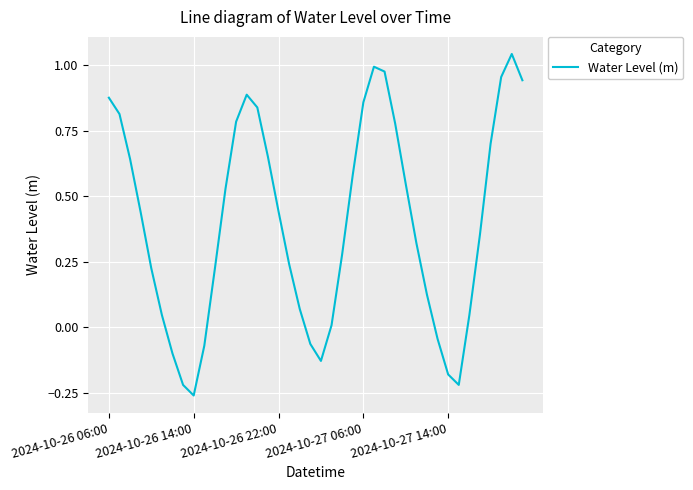

What is the difference between the maximum and minimum values?

1.3